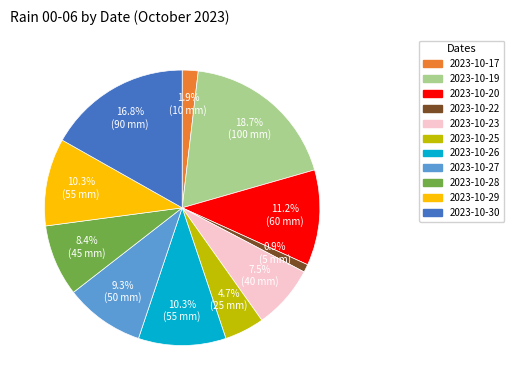

To the nearest percent, what is the average slice percentage?

9%